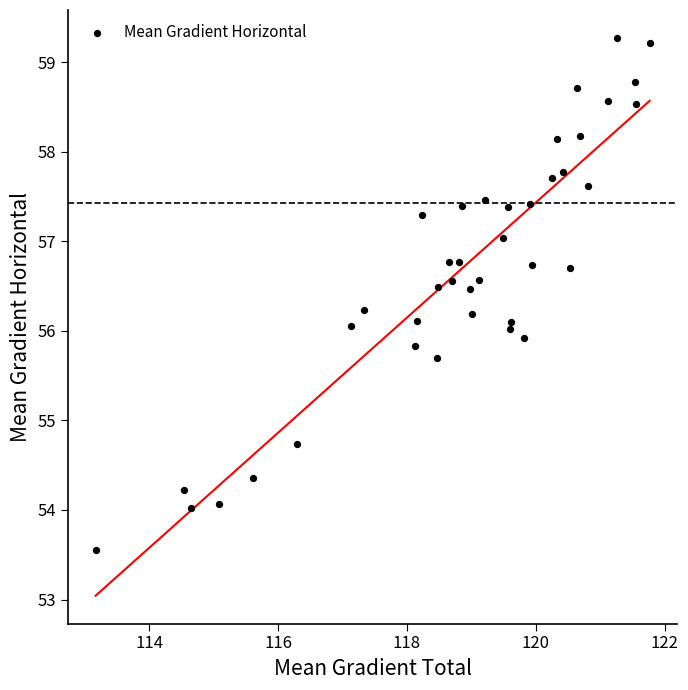

What is the range of X values (max minus min)?

8.6